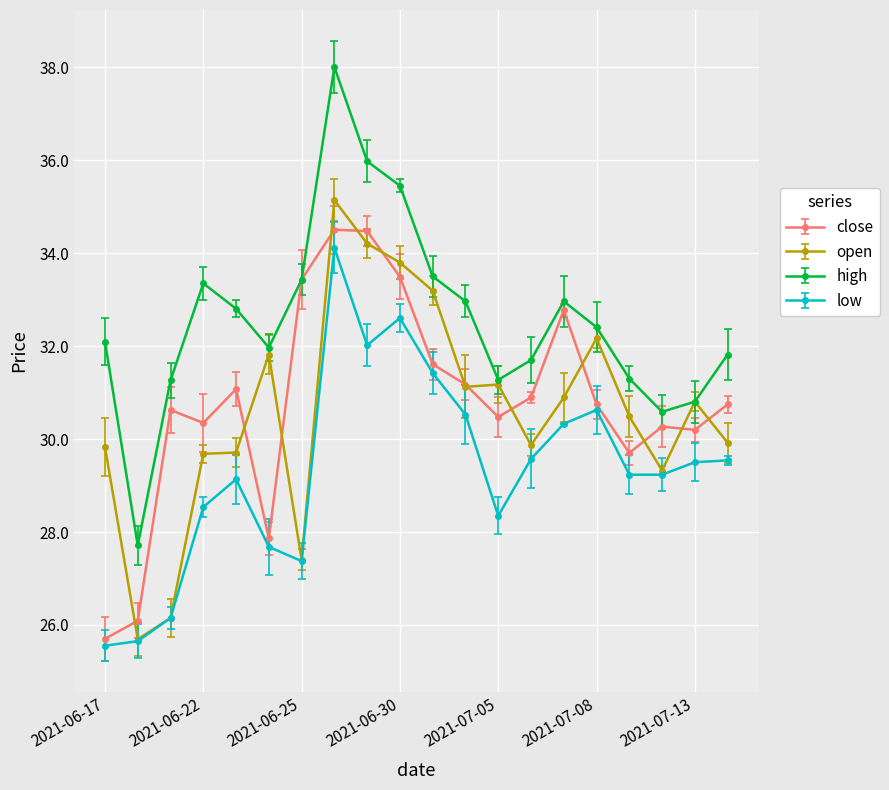

What are all the series names shown in the legend?

close, open, high, low